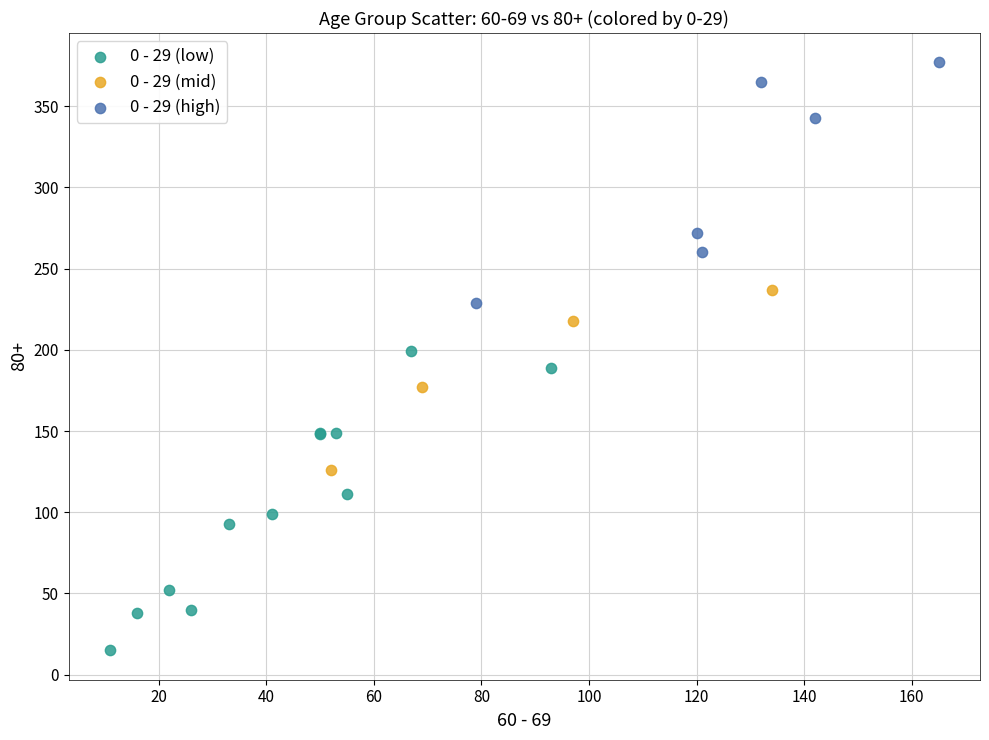

Which series contains the highest Y value?

0 - 29 (high)